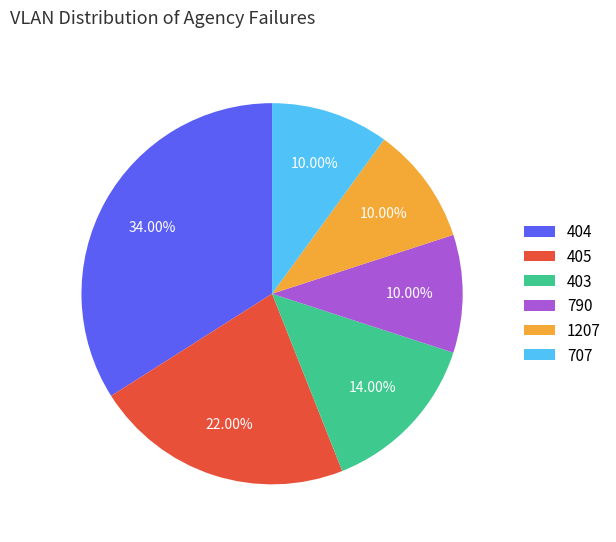

Is there a majority slice in this chart?

No